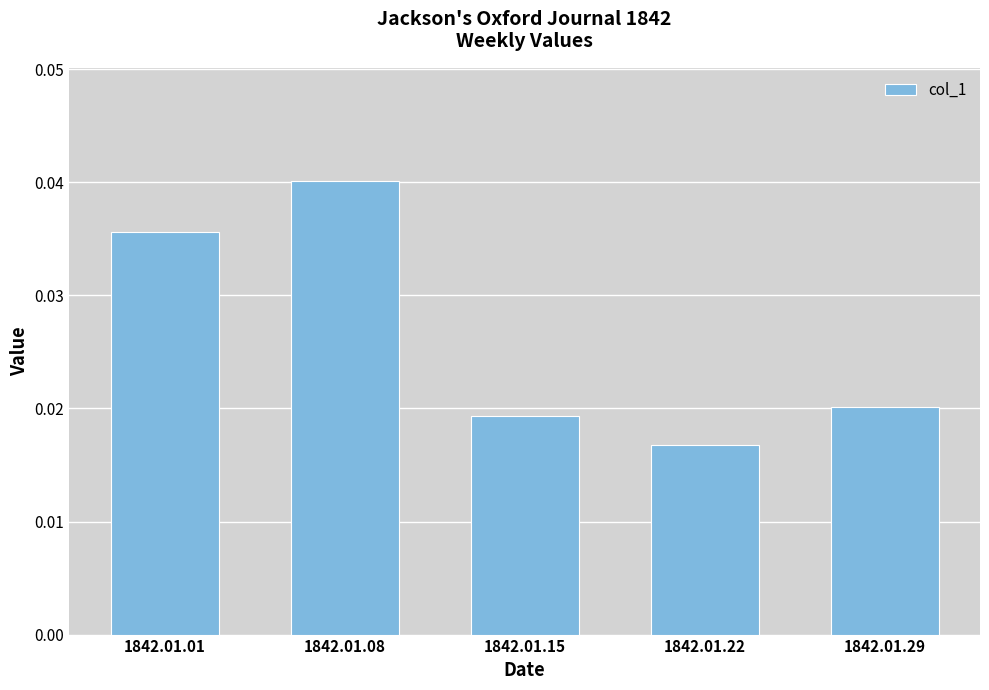

The chart shows a value of 0.1 at 1842.01.01. True or false?

False